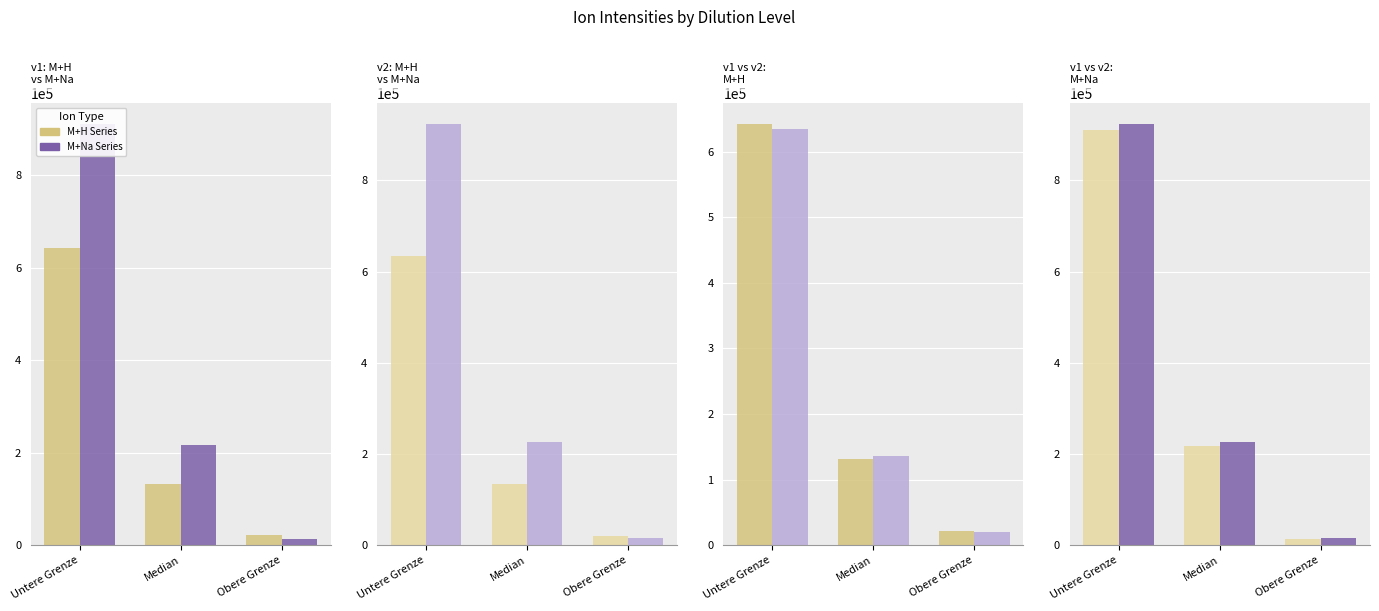

What is the label of the 3rd bar from the left?

Obere Grenze